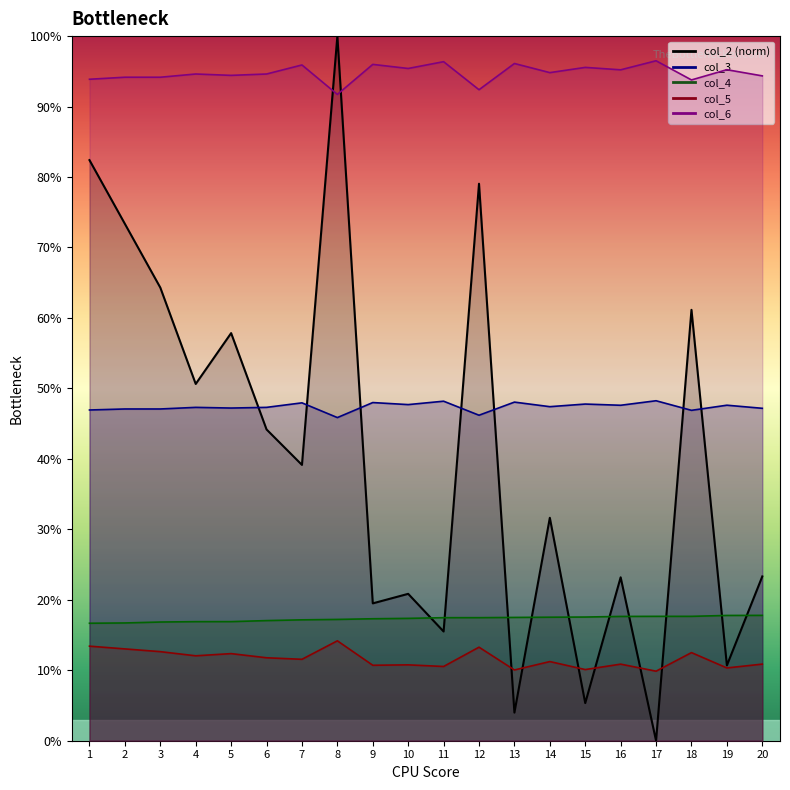

At which category is the sum across all series the highest?

8